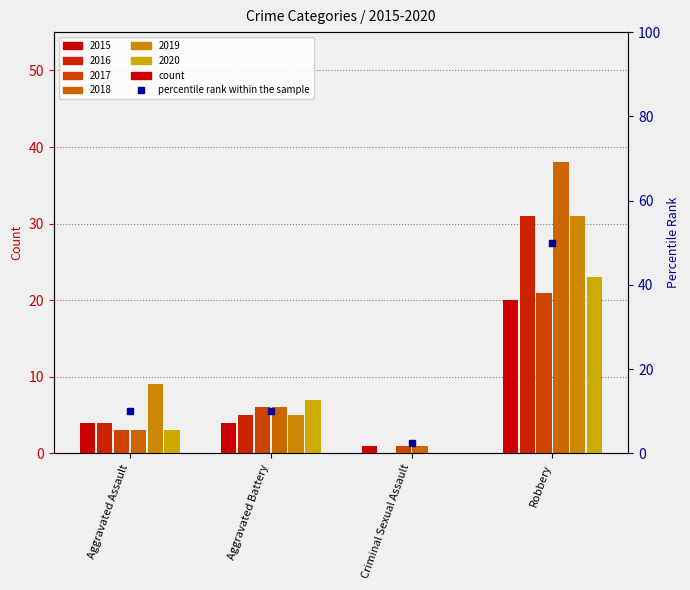

Count the 2020 values in the range 3 to 23.

3